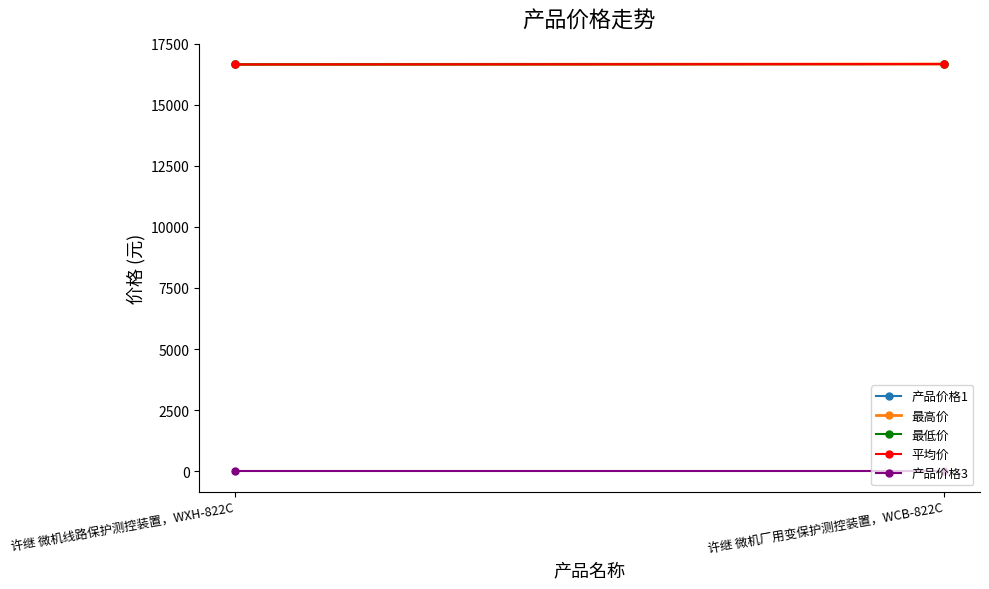

What is the smallest value displayed?

-1.0